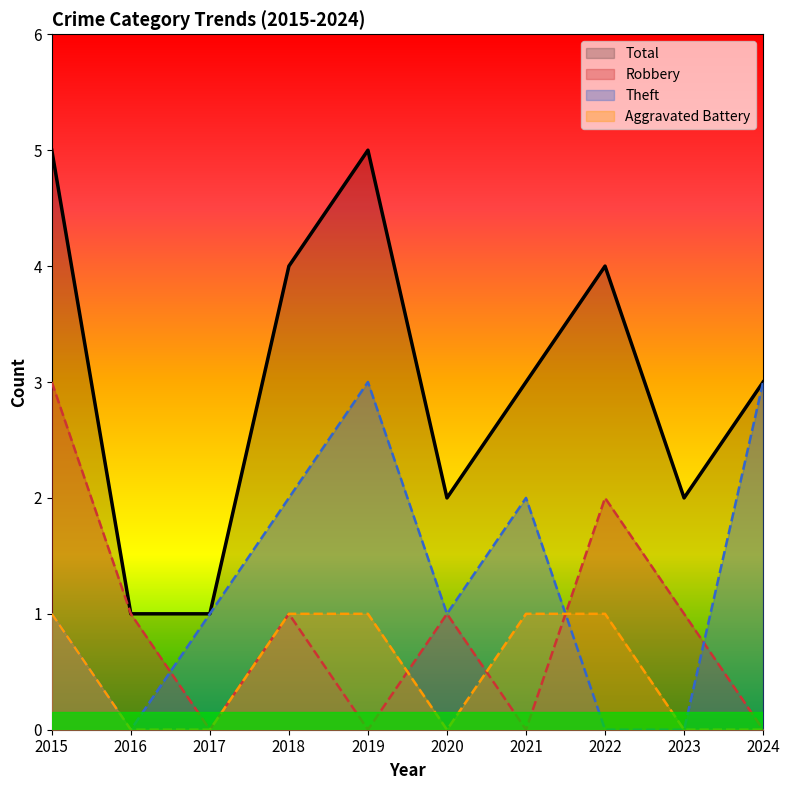

The Robbery series shows 0 at 2017. True or false?

True